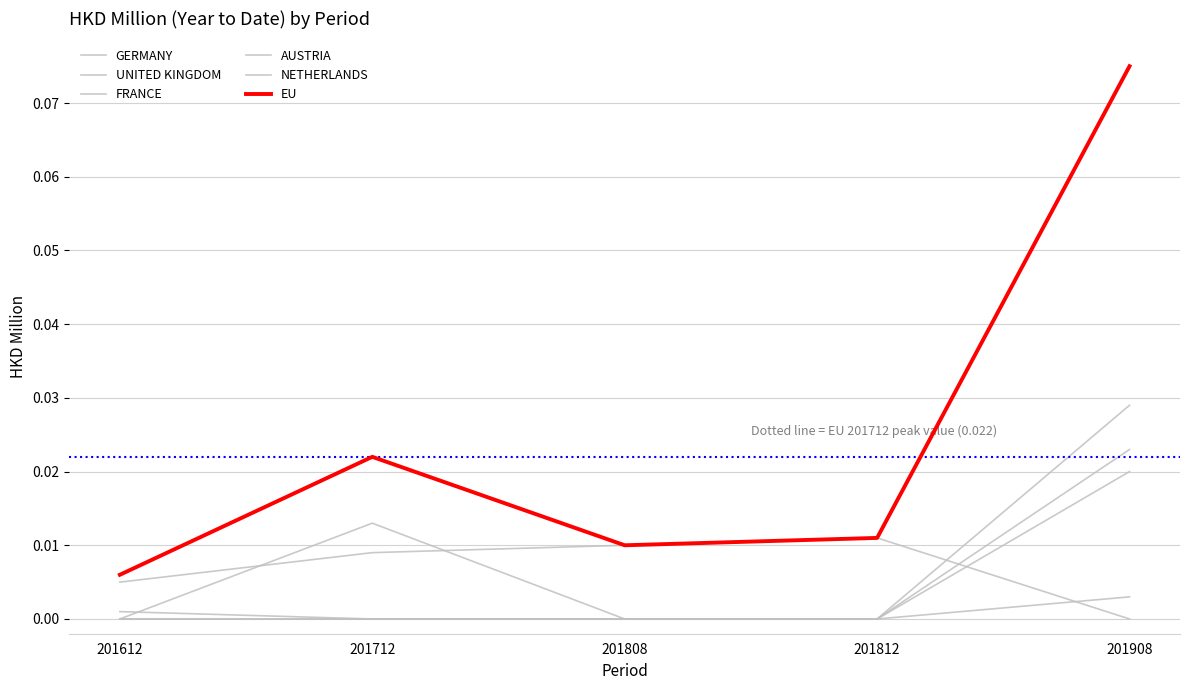

How many lines are shown in the chart?

6